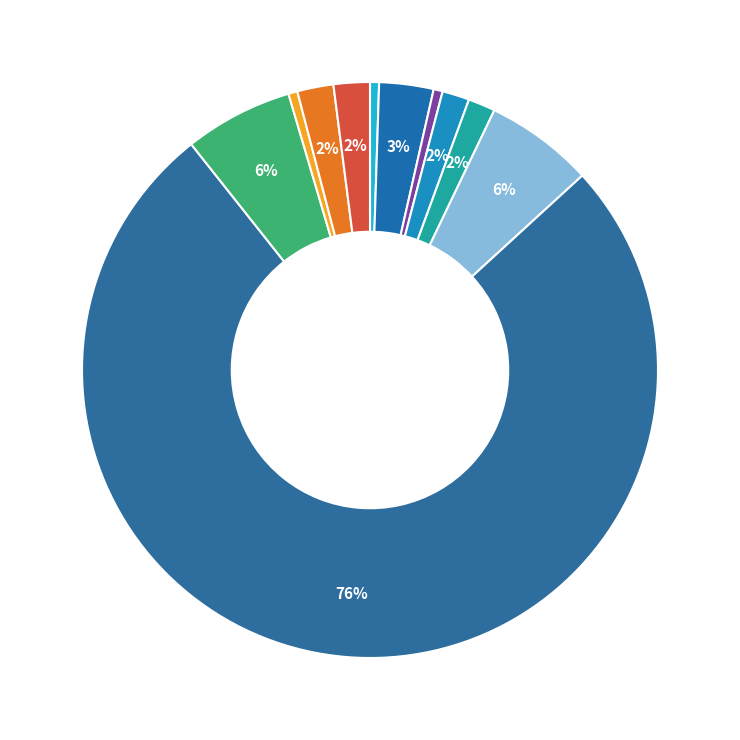

Count the number of slices in the pie.

11